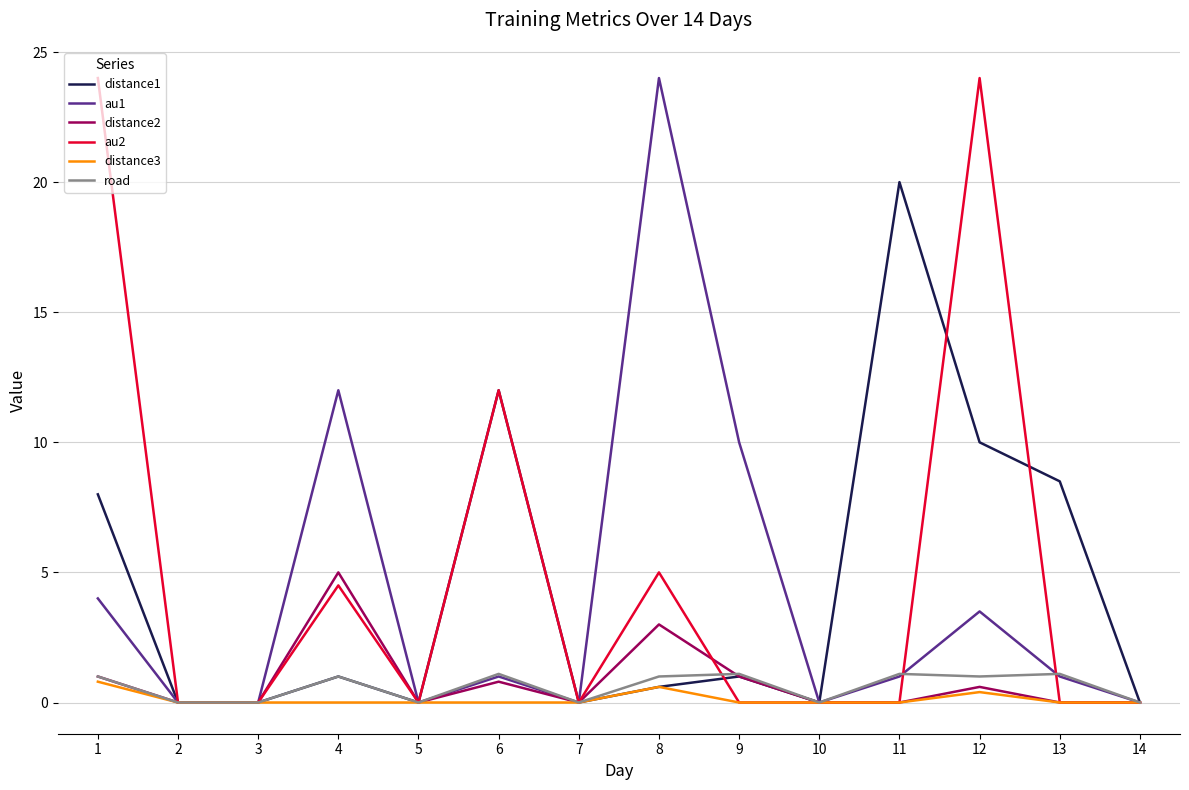

What is the maximum value for au2?

24.0